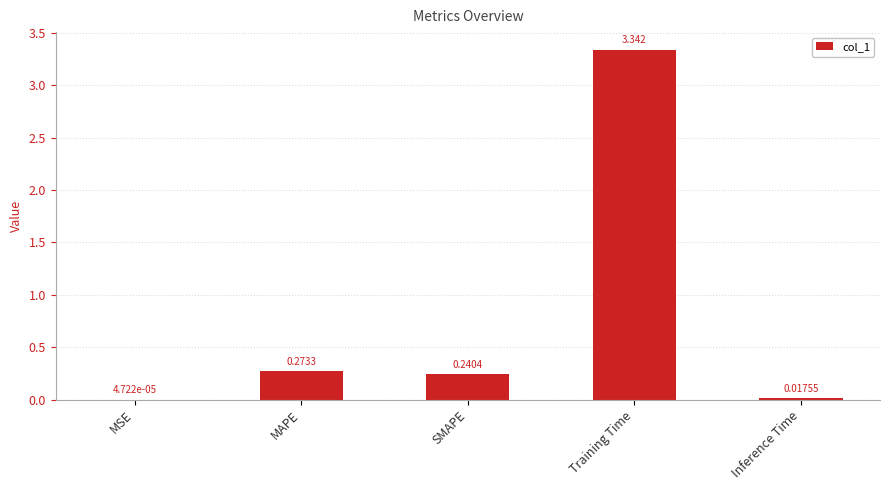

Are the bars grouped side by side (vs. stacked)?

No